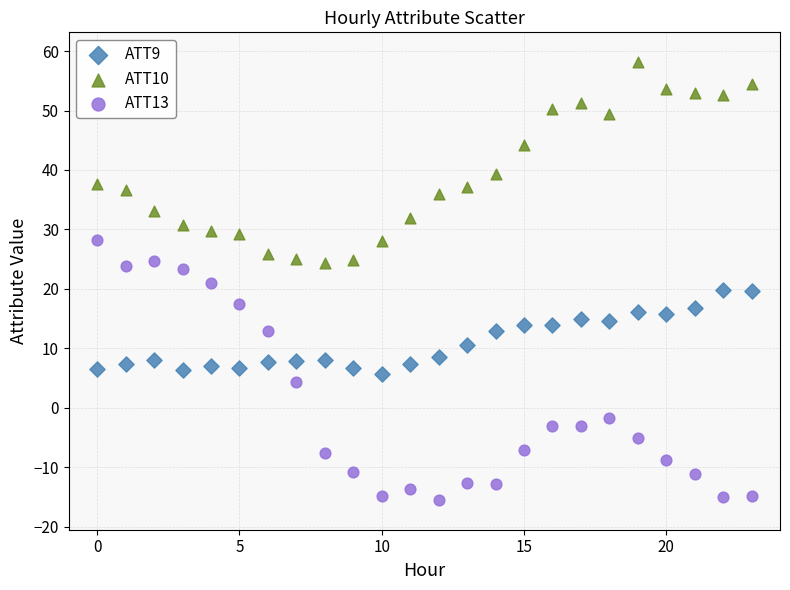

Across all data points, what is the range of Y values (max minus min)?

73.7